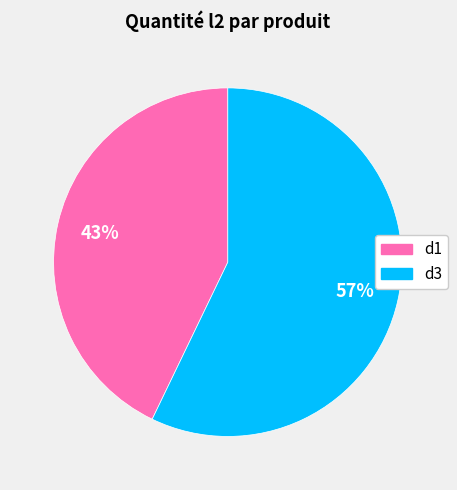

How many segments does this pie chart have?

2